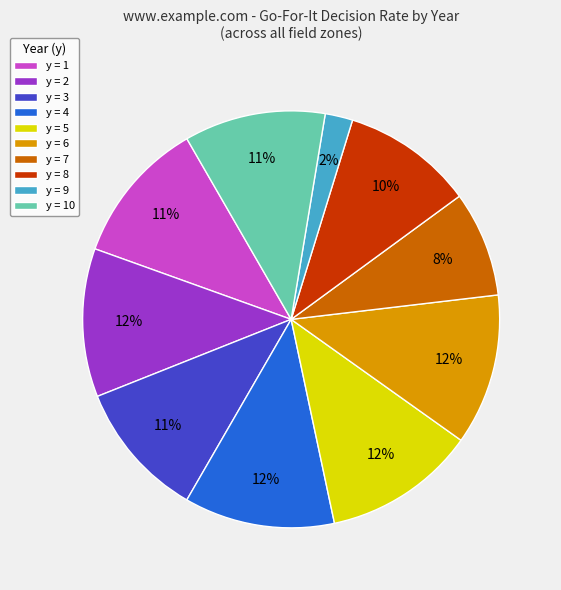

The y = 10 slice represents 5% of the pie. True or false?

False